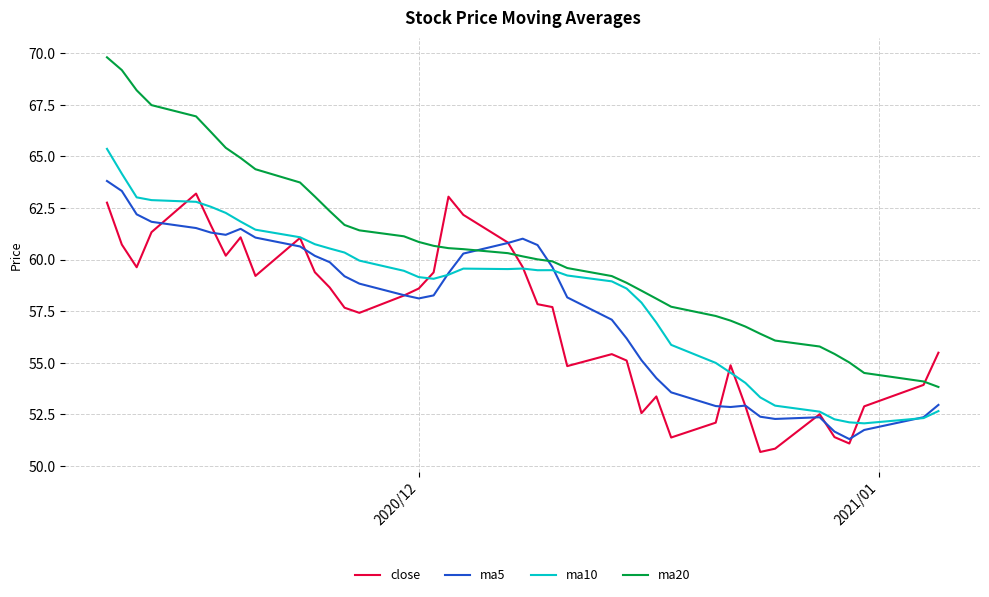

What is the difference between the second highest and minimum values in the ma5 series?

12.0